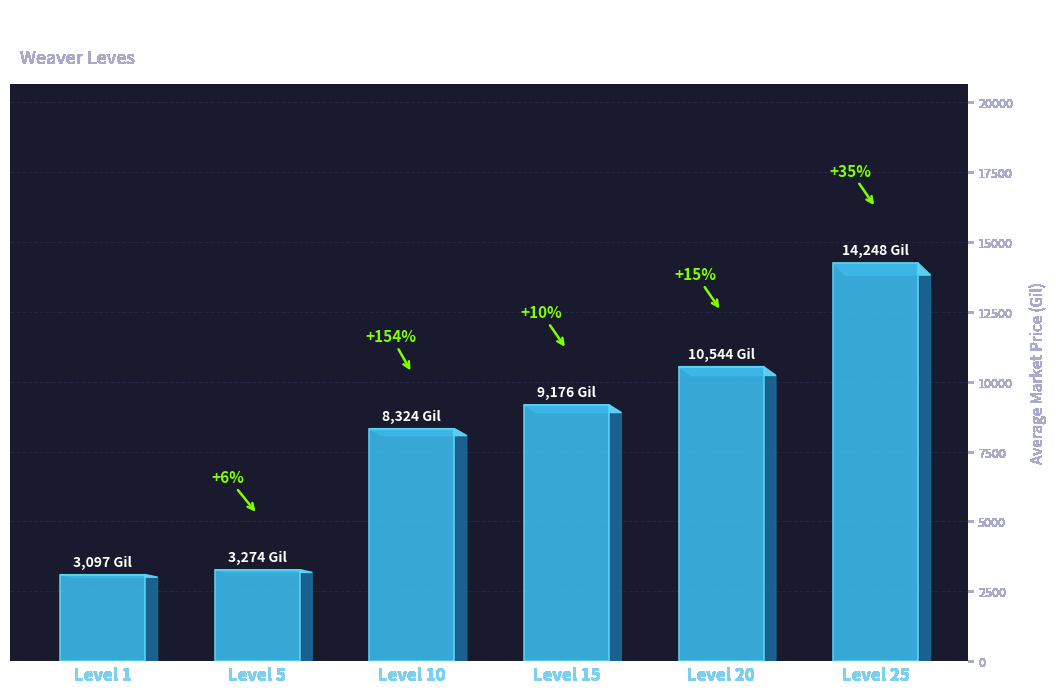

What is the sum of the values at Level 20 and Level 5?

13818